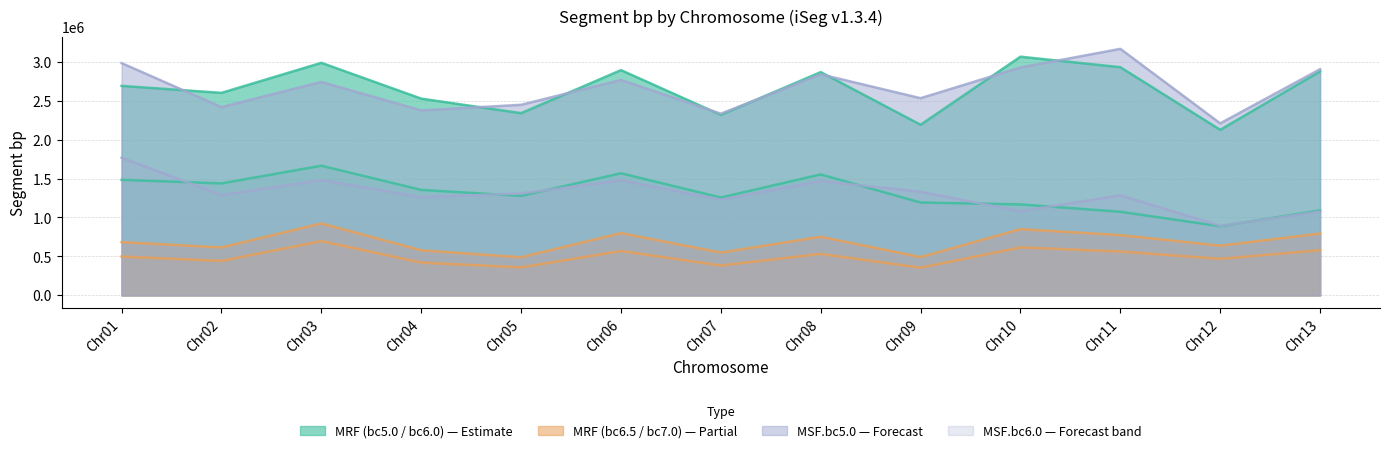

Rank the series by their maximum value, from lowest to highest.

MRF.bc7.0, MRF.bc6.5, MRF.bc6.0, MSF.bc6.0, MRF.bc5.0, MSF.bc5.0